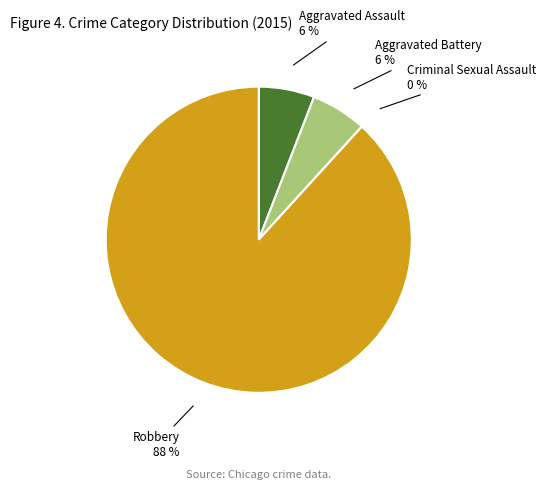

What is the smallest slice in the pie chart?

Criminal Sexual Assault